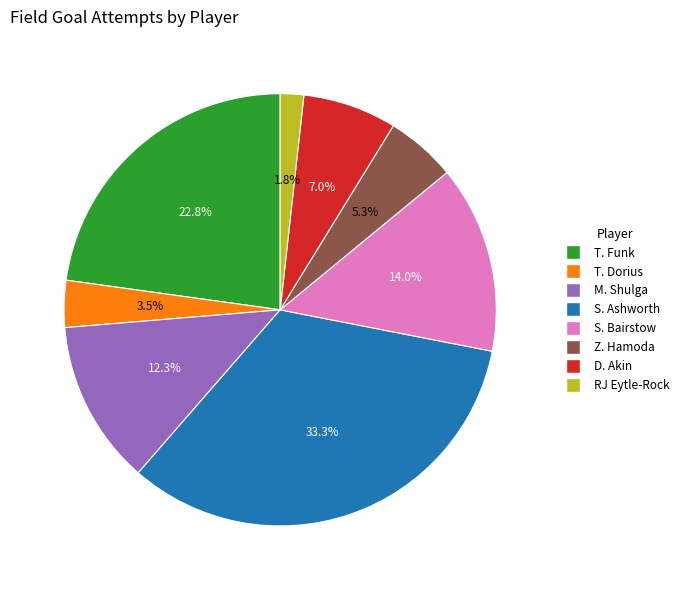

To the nearest percent, what portion does D. Akin represent?

7%